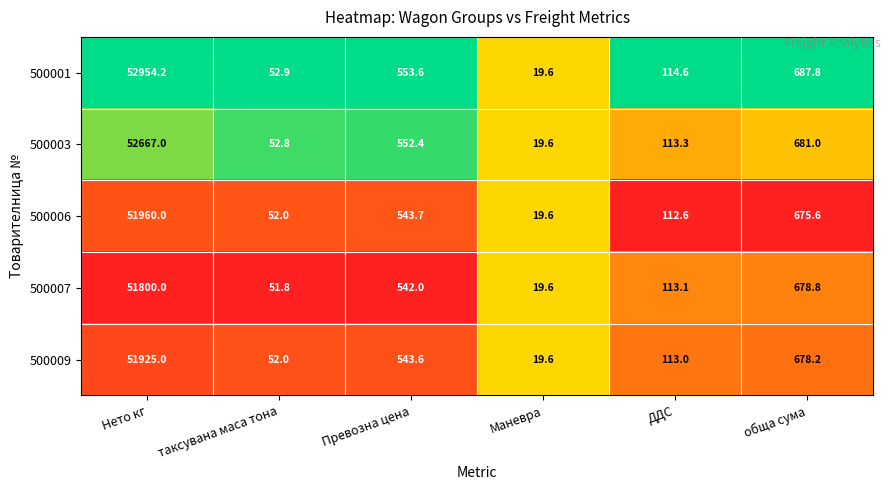

What is the average value of the 500006 series?

8893.9